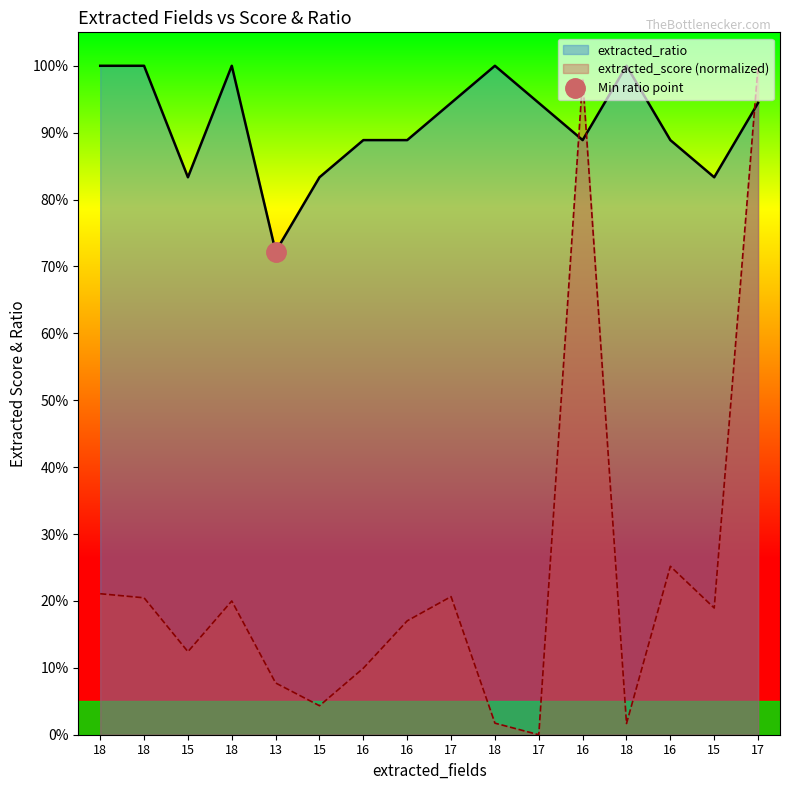

What is the sum of the extracted_score values at 15 and 16?

0.1